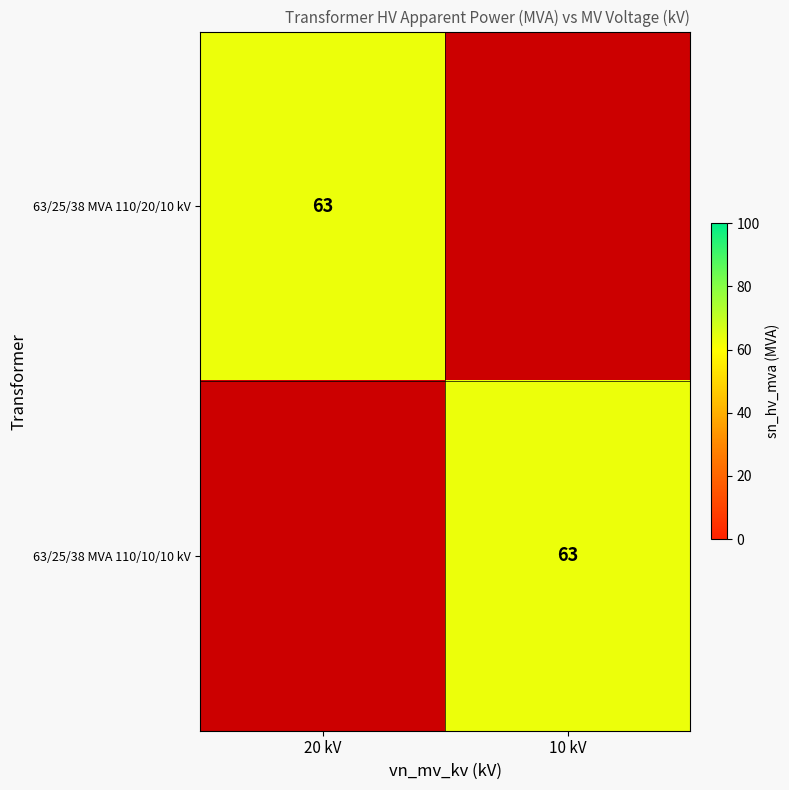

Is it true that 63/25/38 MVA 110/20/10 kV equals 17 at 20 kV?

False